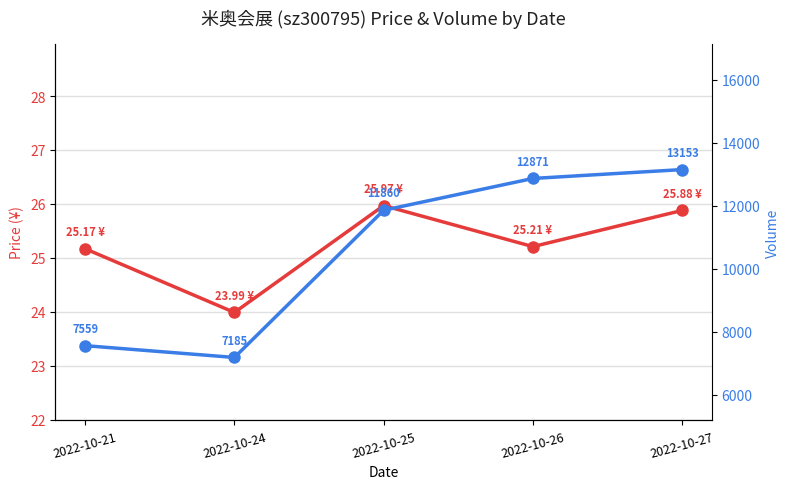

Is this an area chart (filled region under the line)?

No